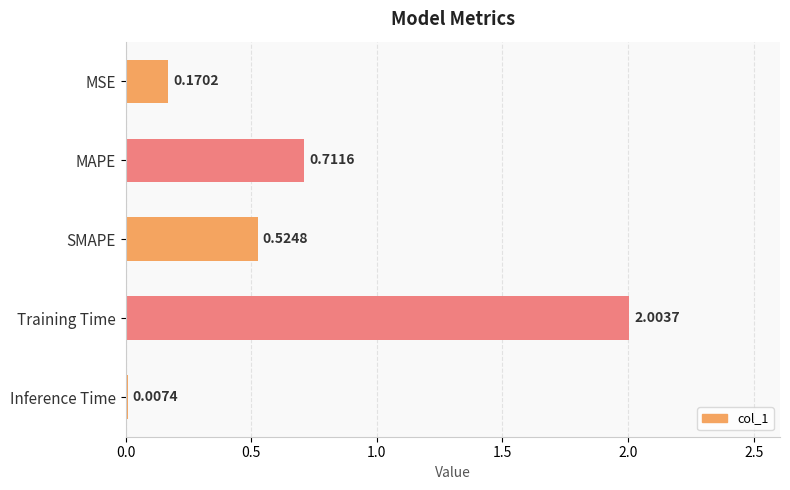

What is the sum of the values at Training Time and Inference Time?

2.0